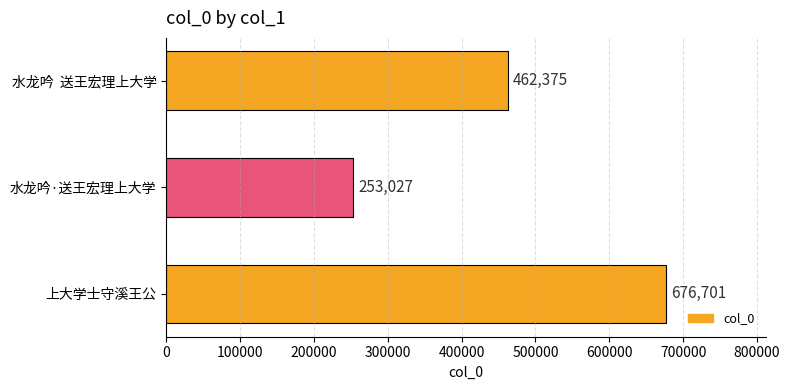

What is the sum of all values?

1392103